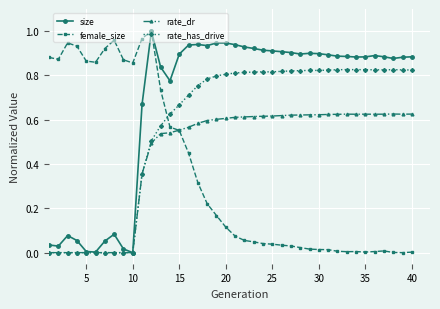

Which series has the largest total across all categories?

size